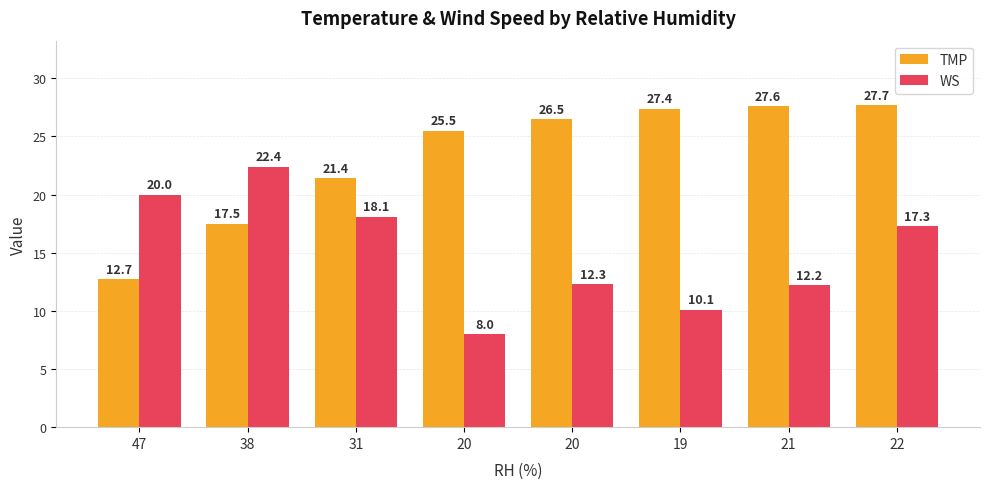

Reading left to right, list all the values displayed in this chart.

TMP: 47=12.7	38=17.5	31=21.4	20=25.5	20=26.5	19=27.4	21=27.6	22=27.7
WS: 47=20.0	38=22.4	31=18.1	20=8.0	20=12.3	19=10.1	21=12.2	22=17.3